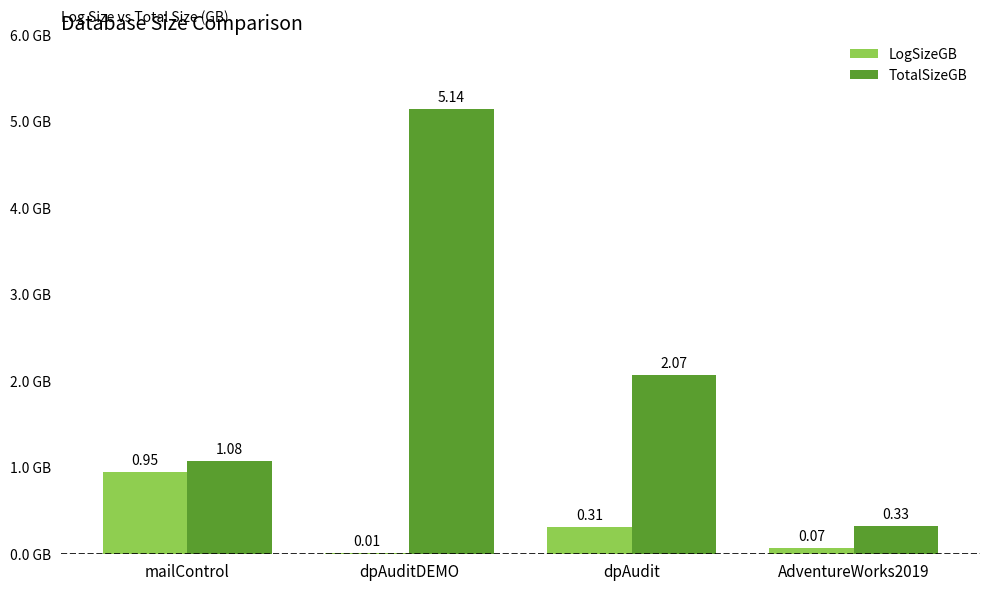

At which label is LogSizeGB closest to 0?

dpAuditDEMO